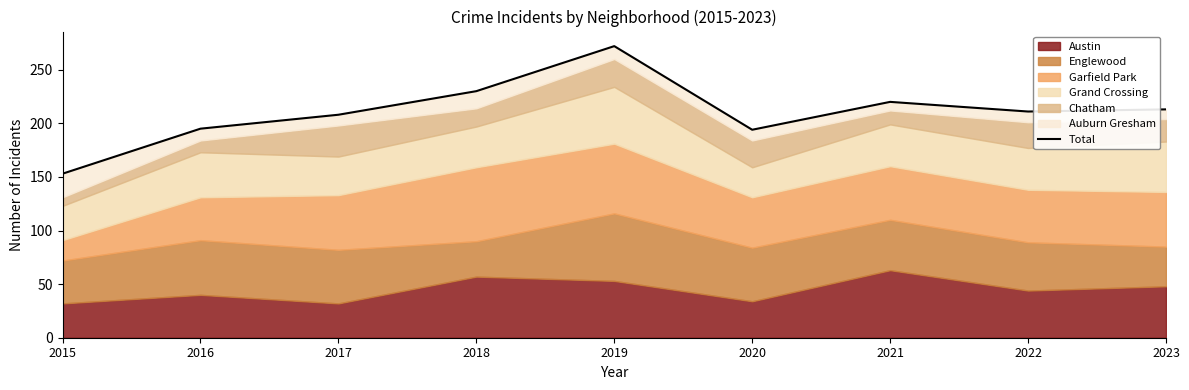

Which label corresponds to the largest value in the chart?

2019